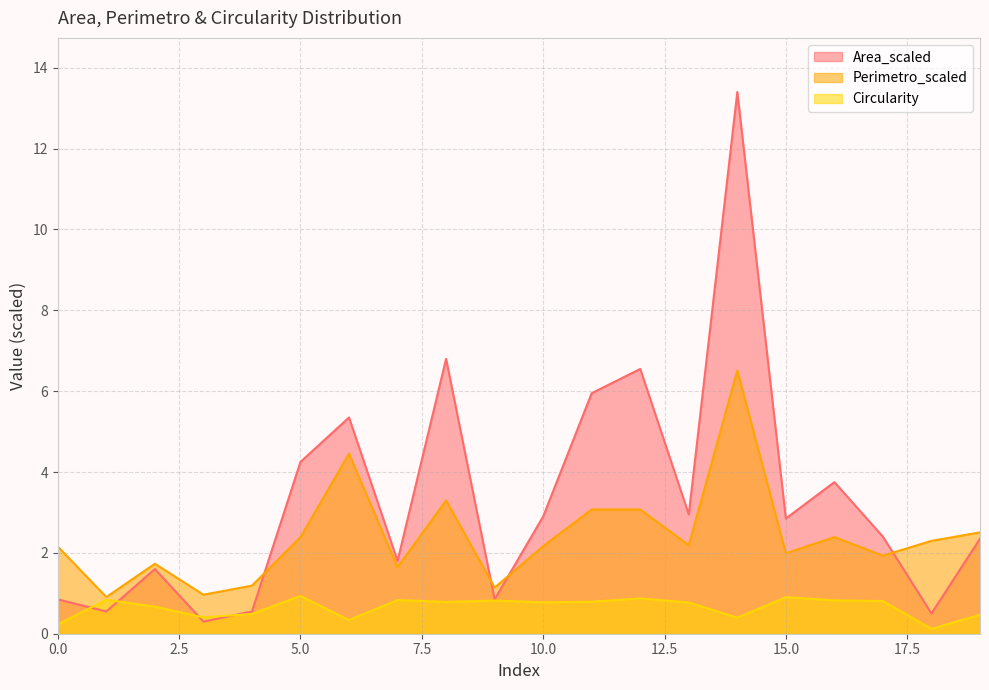

At how many categories does at least one series exceed 12?

1